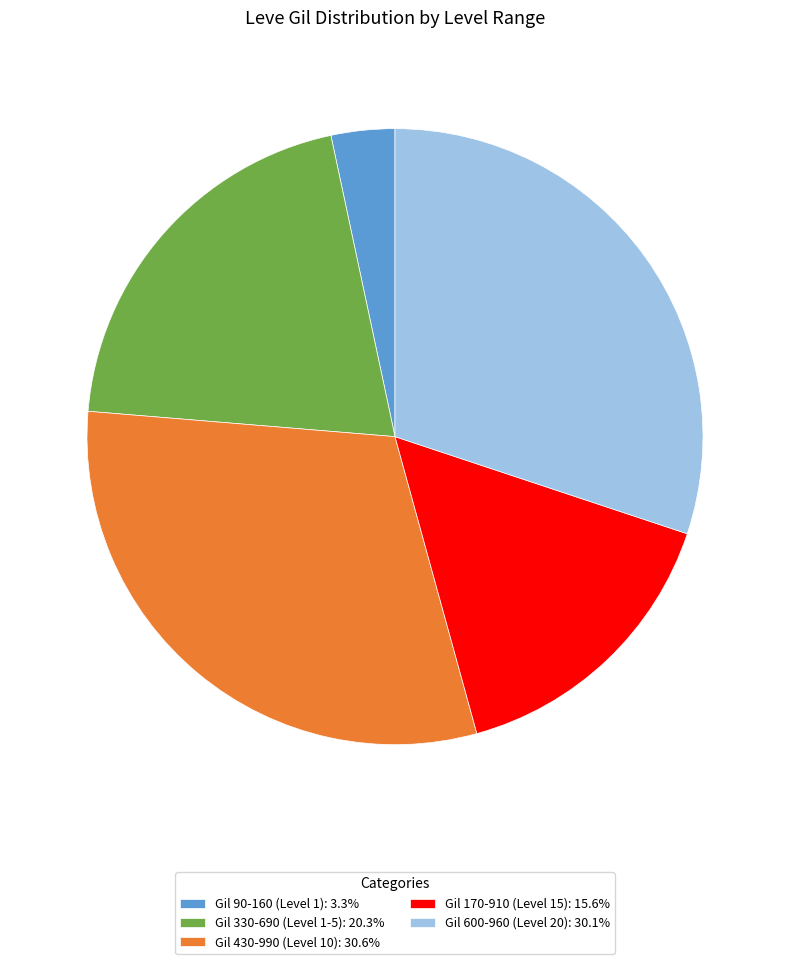

Count the number of slices in the pie.

5